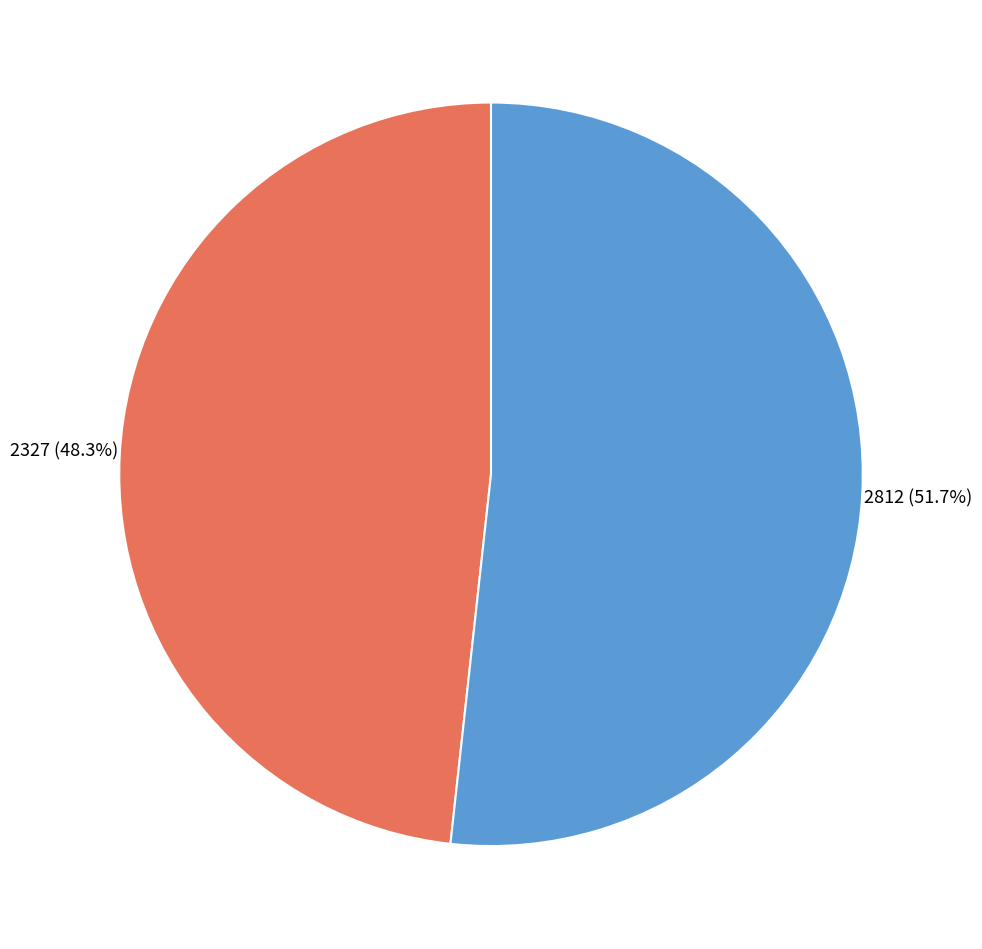

How many slices are in this pie chart?

2